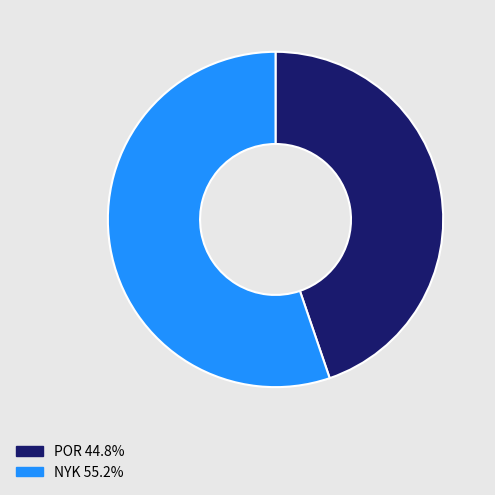

The POR slice represents 45% of the pie. True or false?

True